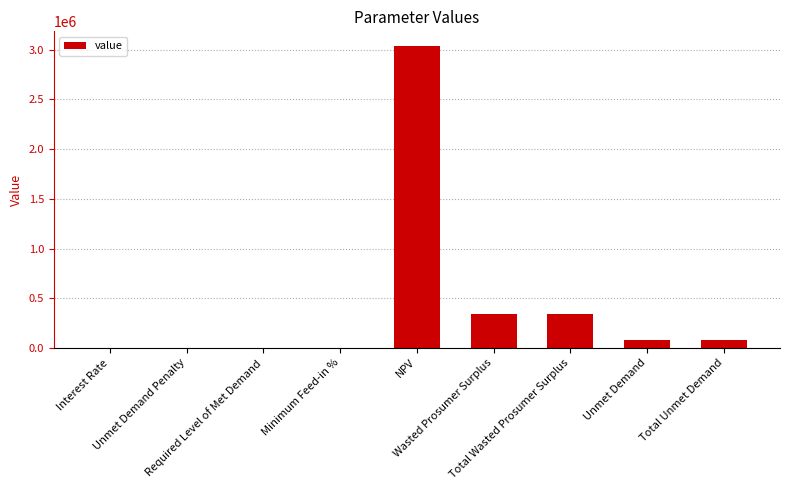

What is the sum of all values?

3884793.9